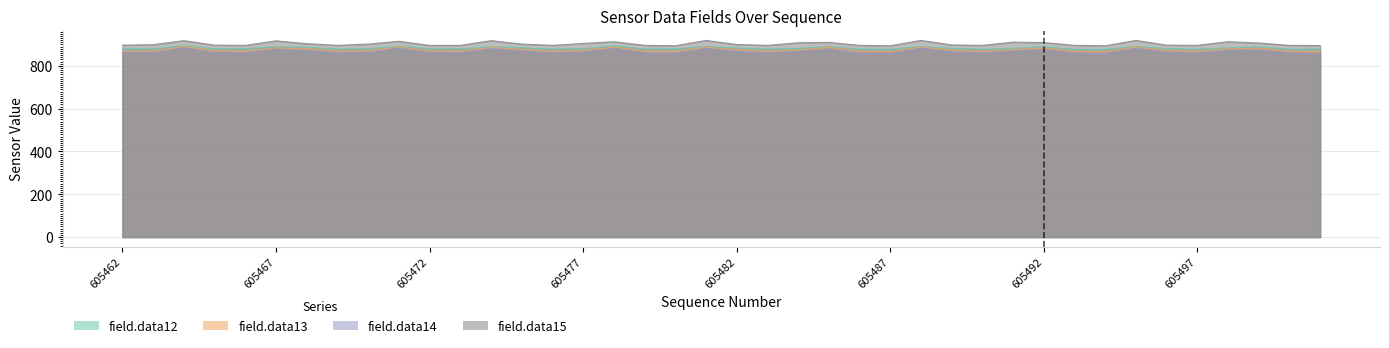

Reading right to left, transcribe all the data shown in this chart.

field.data12: 605501=879	605500=878	605499=889	605498=885	605497=878	605496=881	605495=891	605494=878	605493=877	605492=890	605491=882	605490=878	605489=882	605488=891	605487=878	605486=879	605485=891	605484=882	605483=879	605482=884	605481=891	605480=880	605479=879	605478=894	605477=881	605476=879	605475=885	605474=890	605473=880	605472=881	605471=893	605470=881	605469=879	605468=887	605467=890	605466=881	605465=880	605464=895	605463=880	605462=880
field.data13: 605501=866	605500=868	605499=883	605498=879	605497=868	605496=872	605495=888	605494=866	605493=868	605492=884	605491=876	605490=868	605489=874	605488=888	605487=867	605486=868	605485=887	605484=874	605483=868	605482=876	605481=887	605480=868	605479=869	605478=888	605477=872	605476=868	605475=877	605474=886	605473=869	605472=870	605471=889	605470=870	605469=870	605468=880	605467=884	605466=869	605465=871	605464=891	605463=869	605462=869
field.data14: 605501=856	605500=860	605499=874	605498=872	605497=859	605496=863	605495=882	605494=856	605493=859	605492=876	605491=870	605490=860	605489=865	605488=883	605487=857	605486=860	605485=878	605484=868	605483=860	605482=867	605481=882	605480=858	605479=860	605478=881	605477=865	605476=860	605475=869	605474=881	605473=860	605472=862	605471=883	605470=863	605469=860	605468=871	605467=879	605466=861	605465=862	605464=885	605463=861	605462=861
field.data15: 605501=895	605500=896	605499=907	605498=913	605497=896	605496=897	605495=919	605494=894	605493=896	605492=909	605491=911	605490=896	605489=898	605488=919	605487=894	605486=896	605485=910	605484=908	605483=896	605482=900	605481=919	605480=894	605479=896	605478=913	605477=905	605476=896	605475=902	605474=918	605473=896	605472=896	605471=915	605470=902	605469=896	605468=904	605467=917	605466=896	605465=897	605464=918	605463=899	605462=897